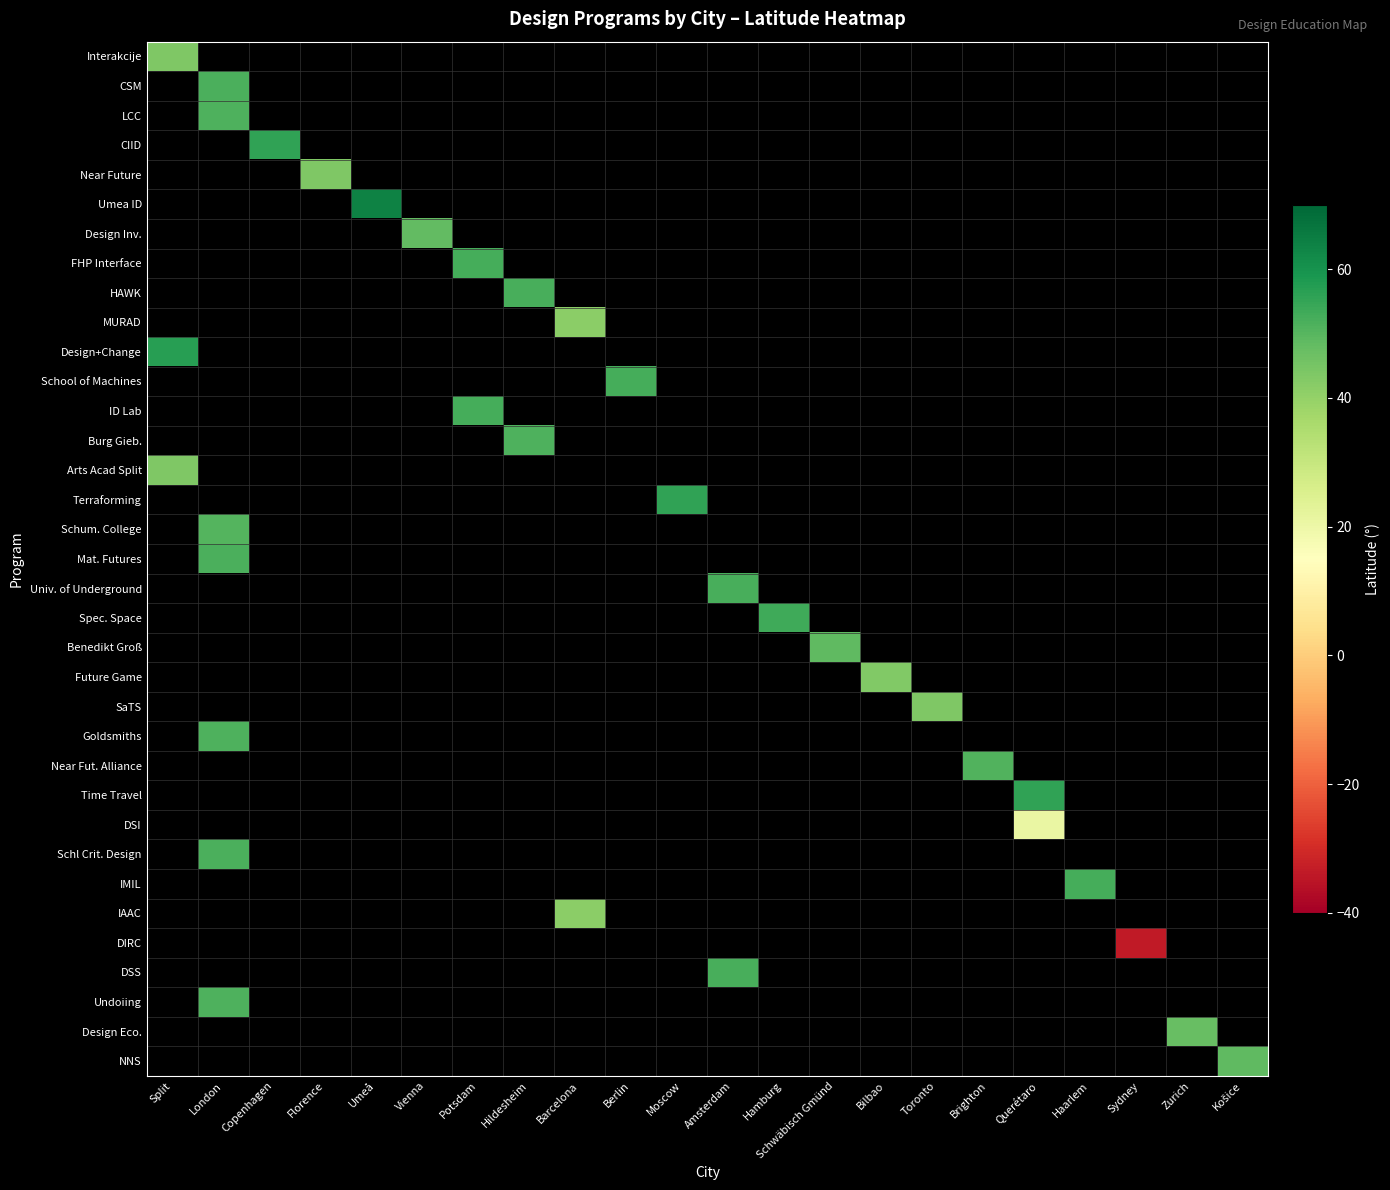

What is the smallest value displayed?

-33.9